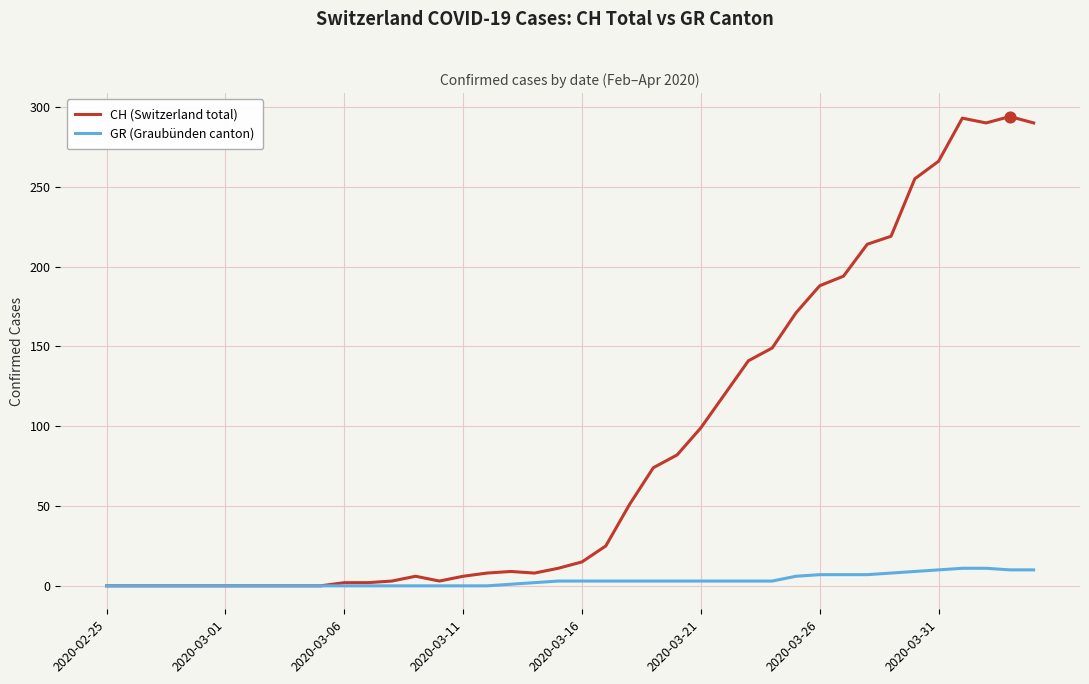

Which series has the largest total across all categories?

CH (Switzerland total)